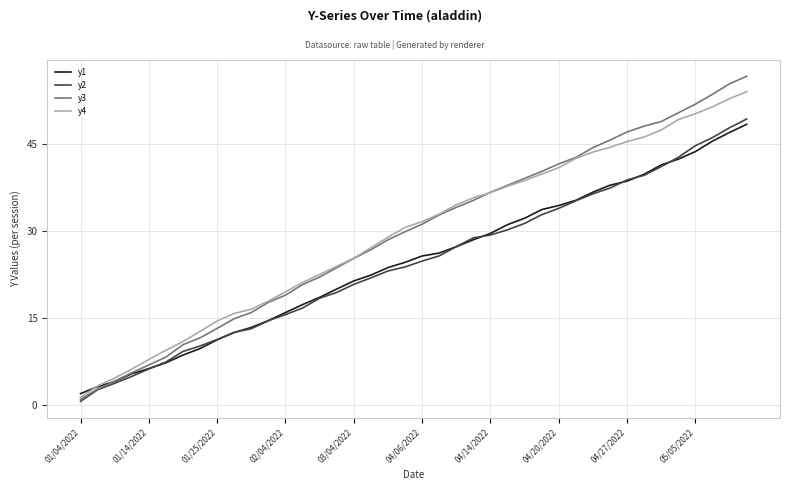

How many lines are shown in the chart?

4